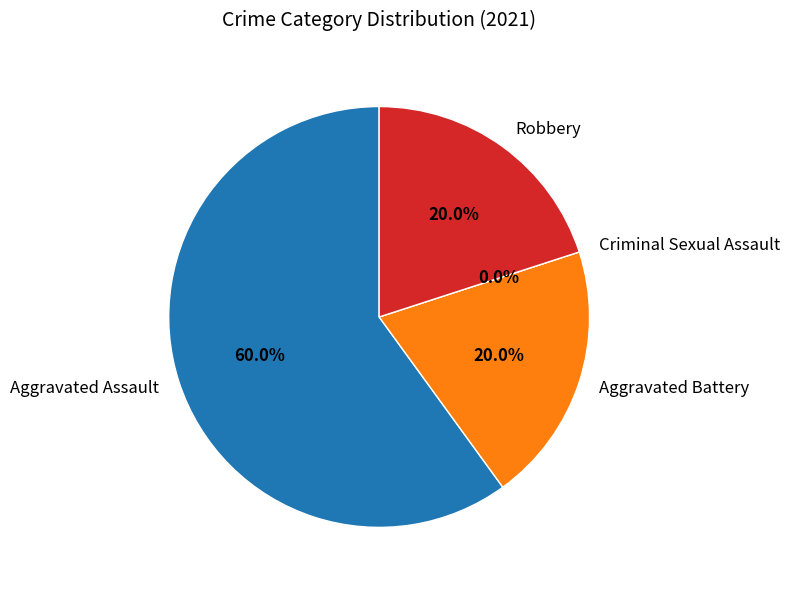

To the nearest percent, what percentage of the pie is Robbery?

20%